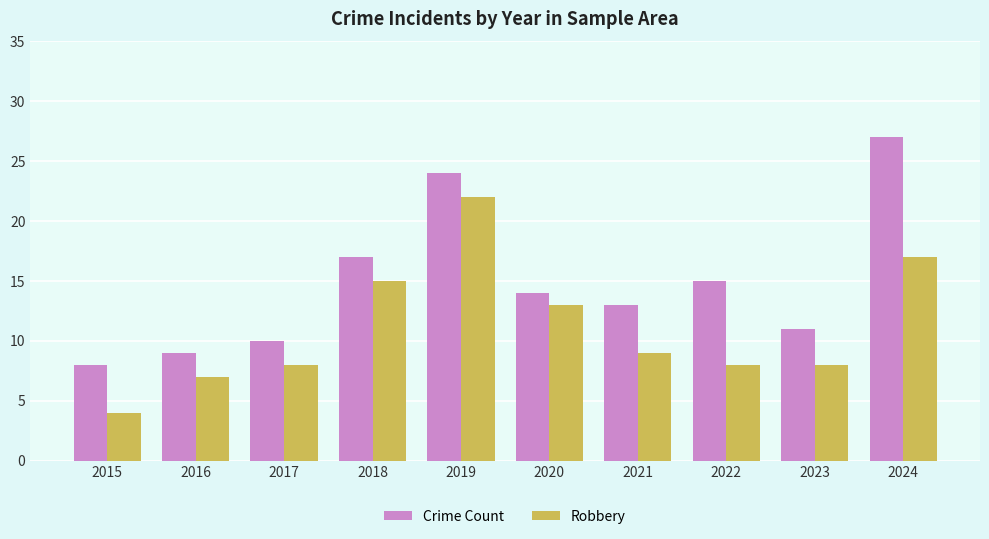

How many bars are there in total?

20